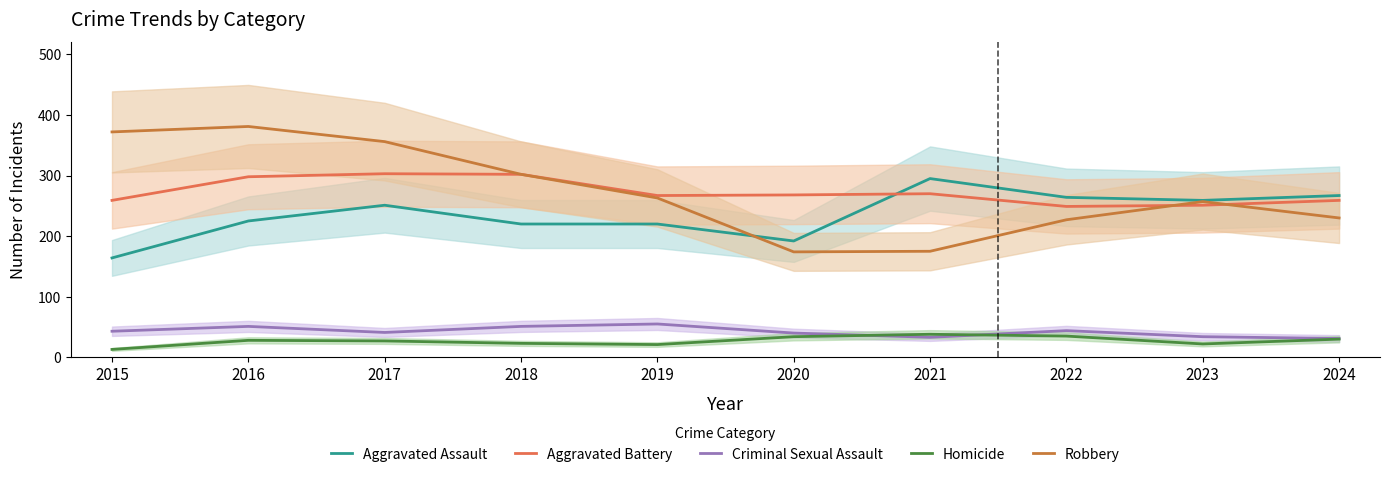

Reading left to right, what are all the values shown in this chart?

Aggravated Assault: 164	225	251	220	220	192	295	264	259	267
Aggravated Battery: 259	298	303	302	267	268	270	249	251	259
Criminal Sexual Assault: 43	51	41	51	55	40	33	44	34	31
Homicide: 13	28	27	23	21	34	38	35	22	30
Robbery: 372	381	356	302	263	174	175	227	257	230